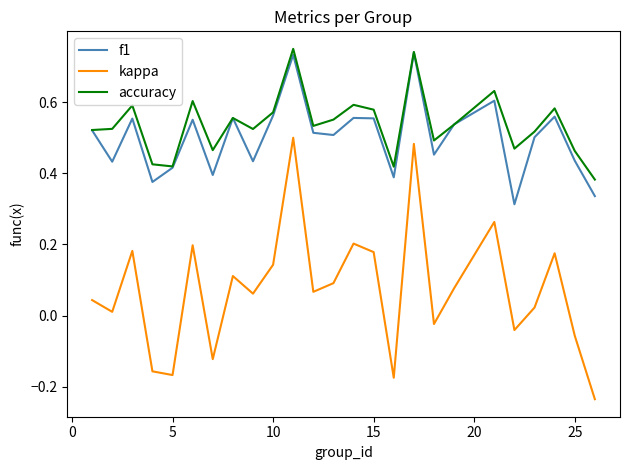

What are all the series names shown in the legend?

f1, kappa, accuracy